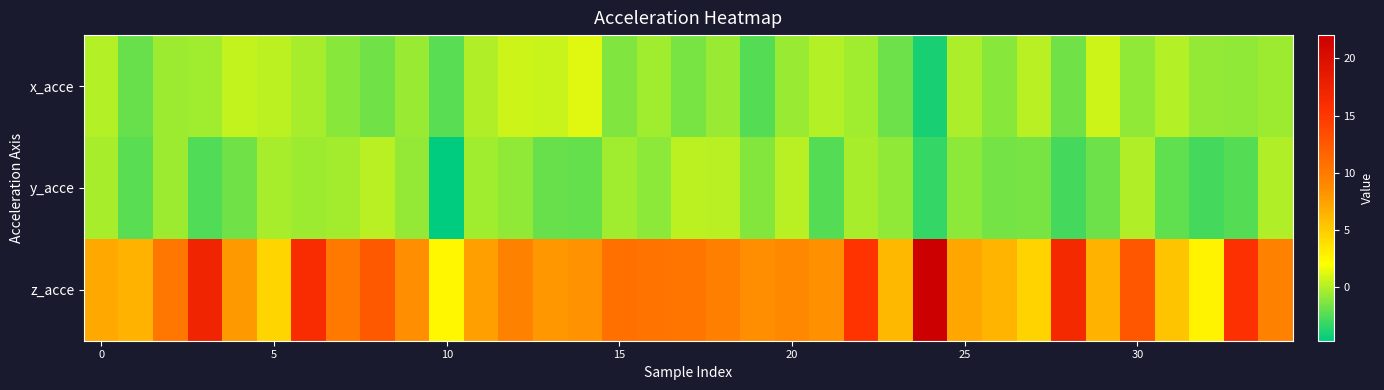

Which series has the largest range (max minus min)?

z_acce